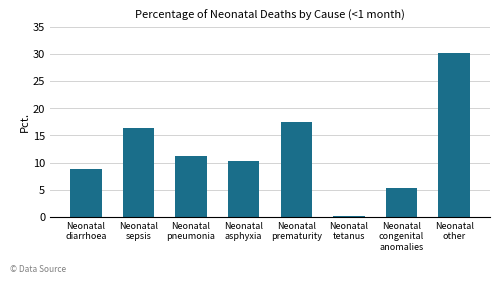

What is the ratio of the value at Neonatal
asphyxia to the value at Neonatal
other?

0.3